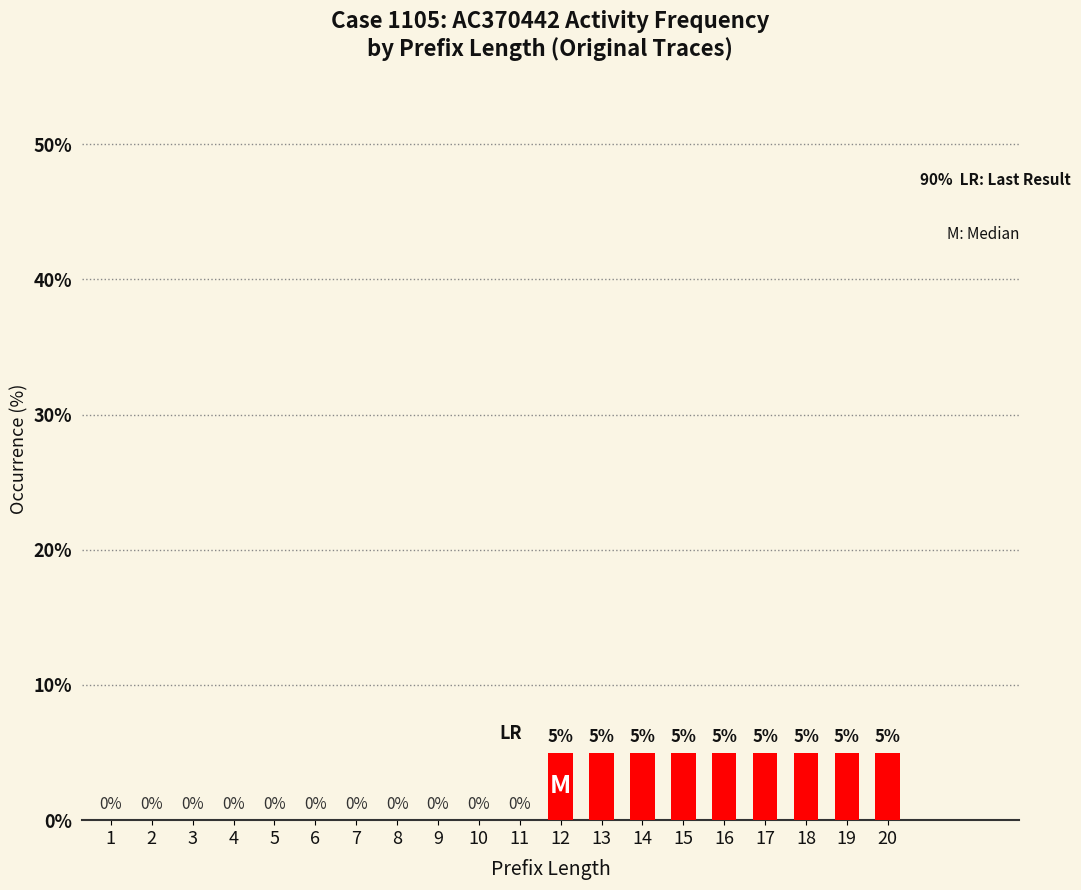

Count the number of categories in the chart.

20